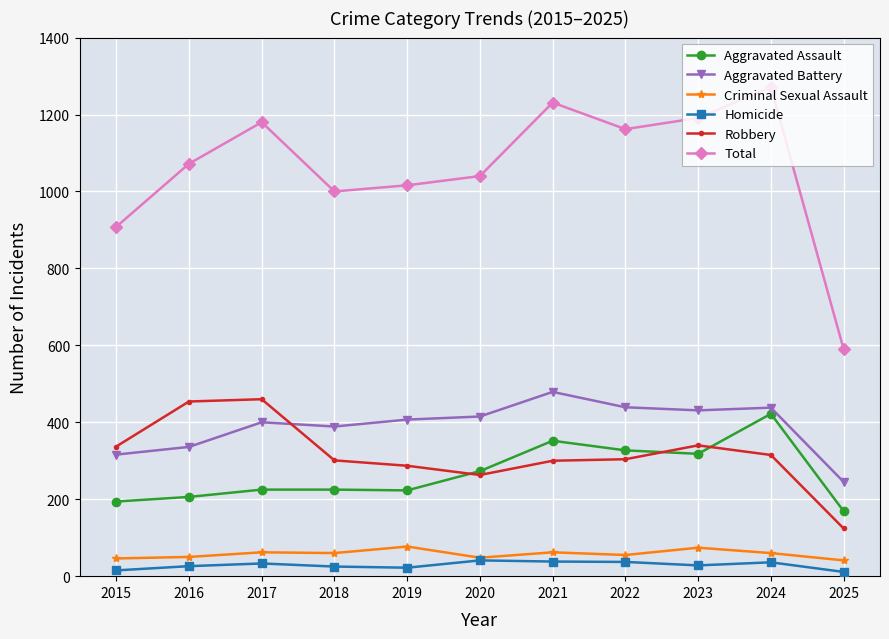

What are all the series names shown in the legend?

Aggravated Assault, Aggravated Battery, Criminal Sexual Assault, Homicide, Robbery, Total